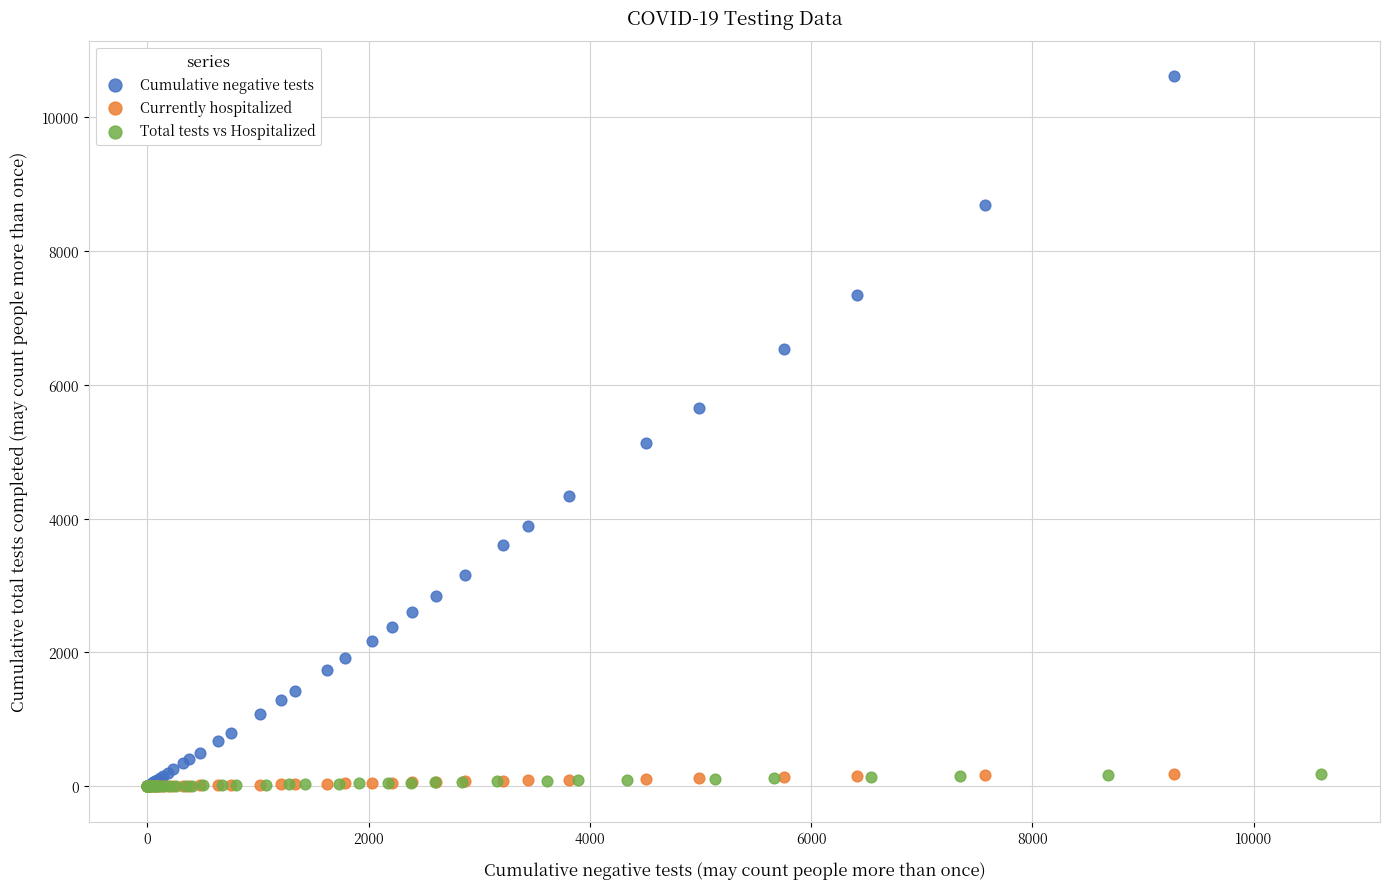

Which series has the widest spread of Y values?

Cumulative negative tests